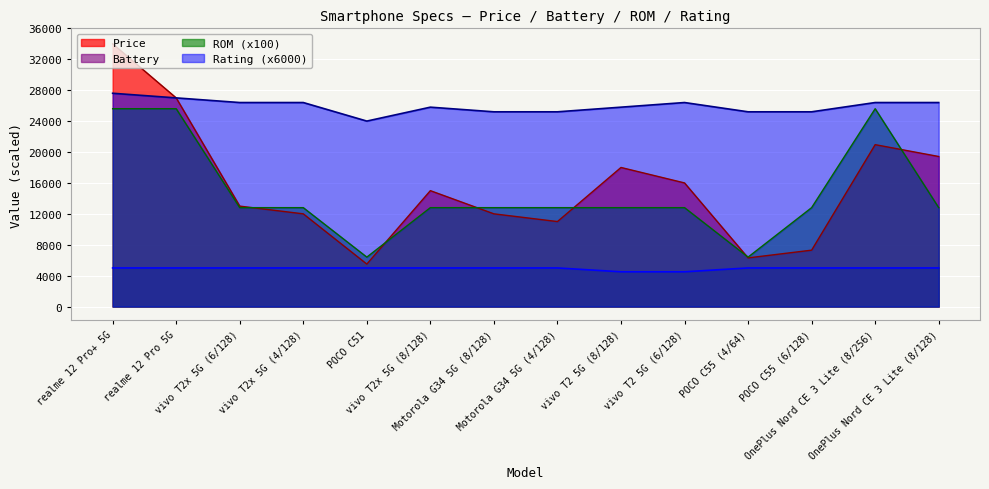

How many interior local valleys does the ROM series have?

2